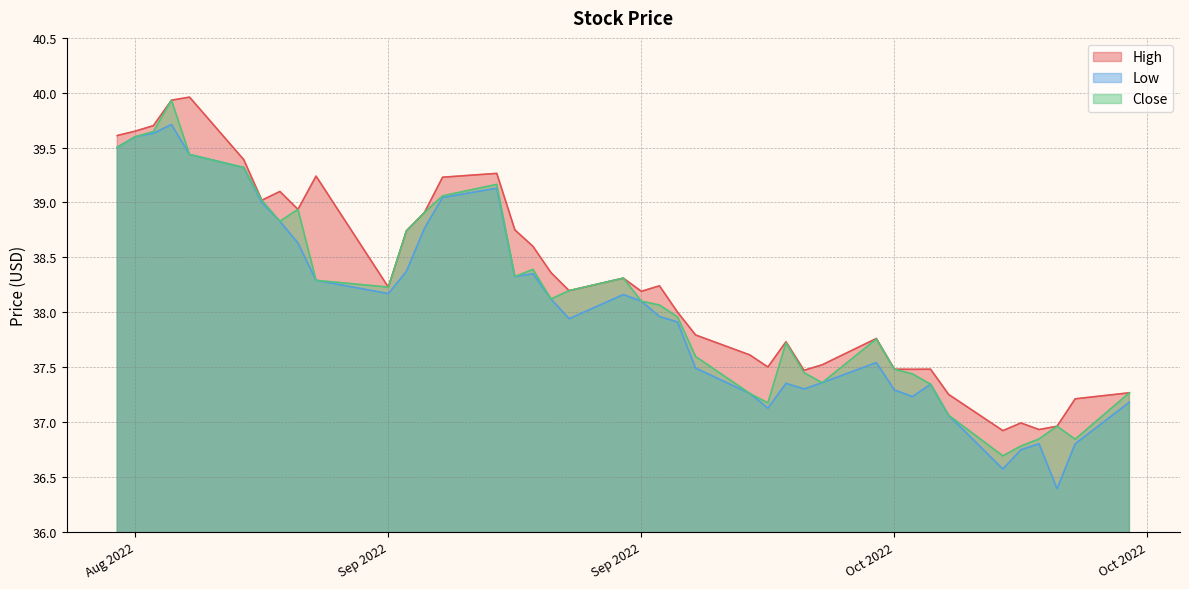

What is the approximate value of Low at 2022-09-26?

37.3